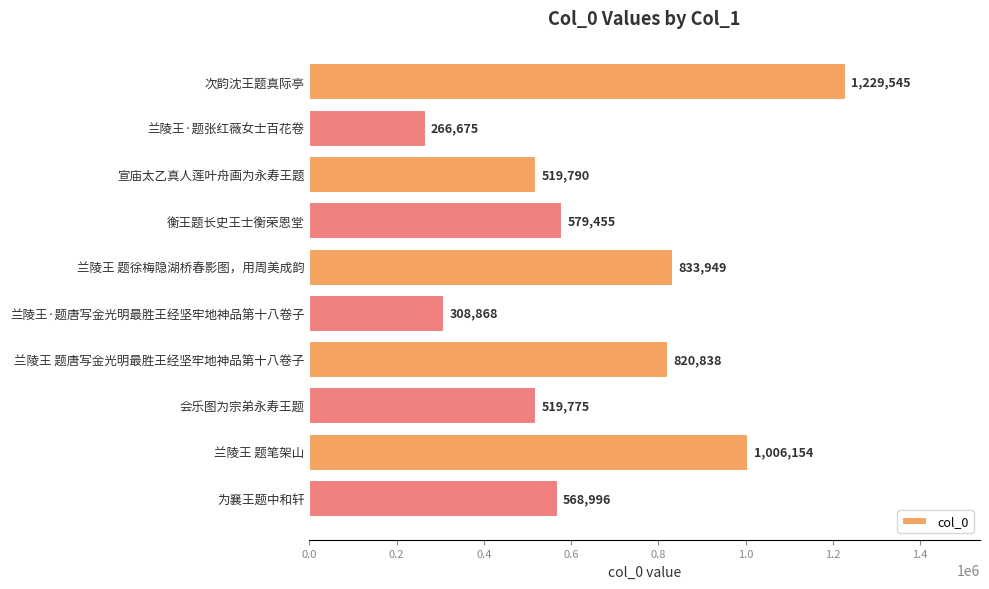

What is the difference between the second highest and second lowest values?

697286